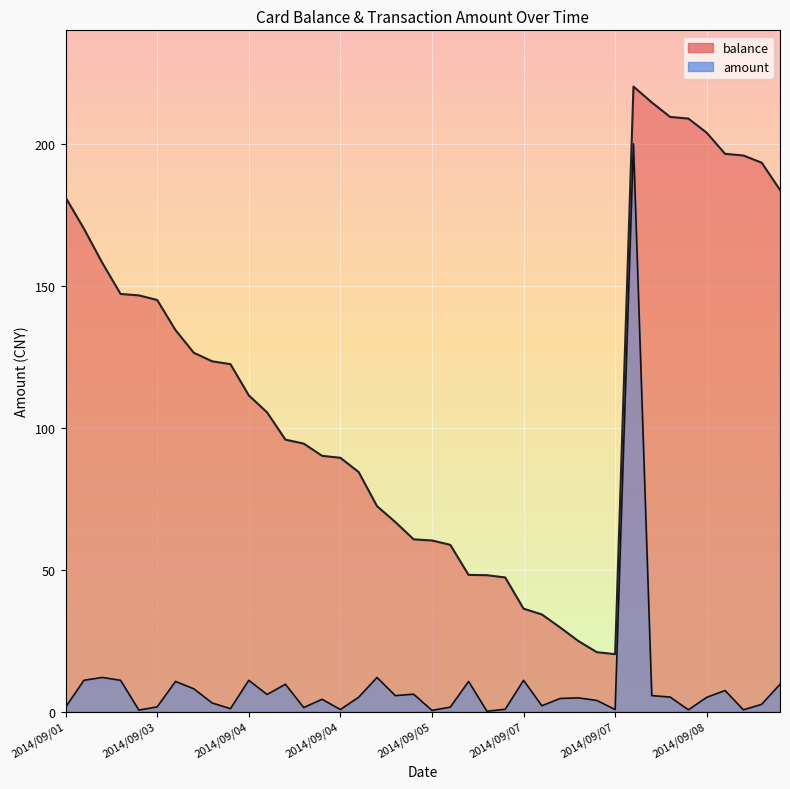

At which category is the sum across all series the highest?

2014/09/08